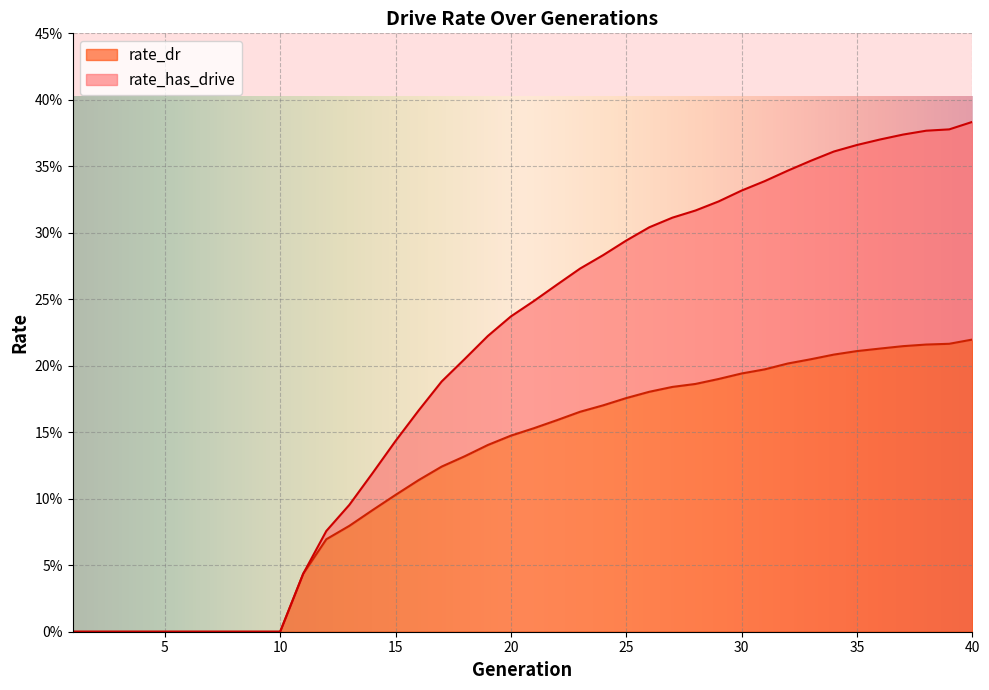

Is the value of rate_dr at 13 greater than the value of rate_has_drive at 16?

No